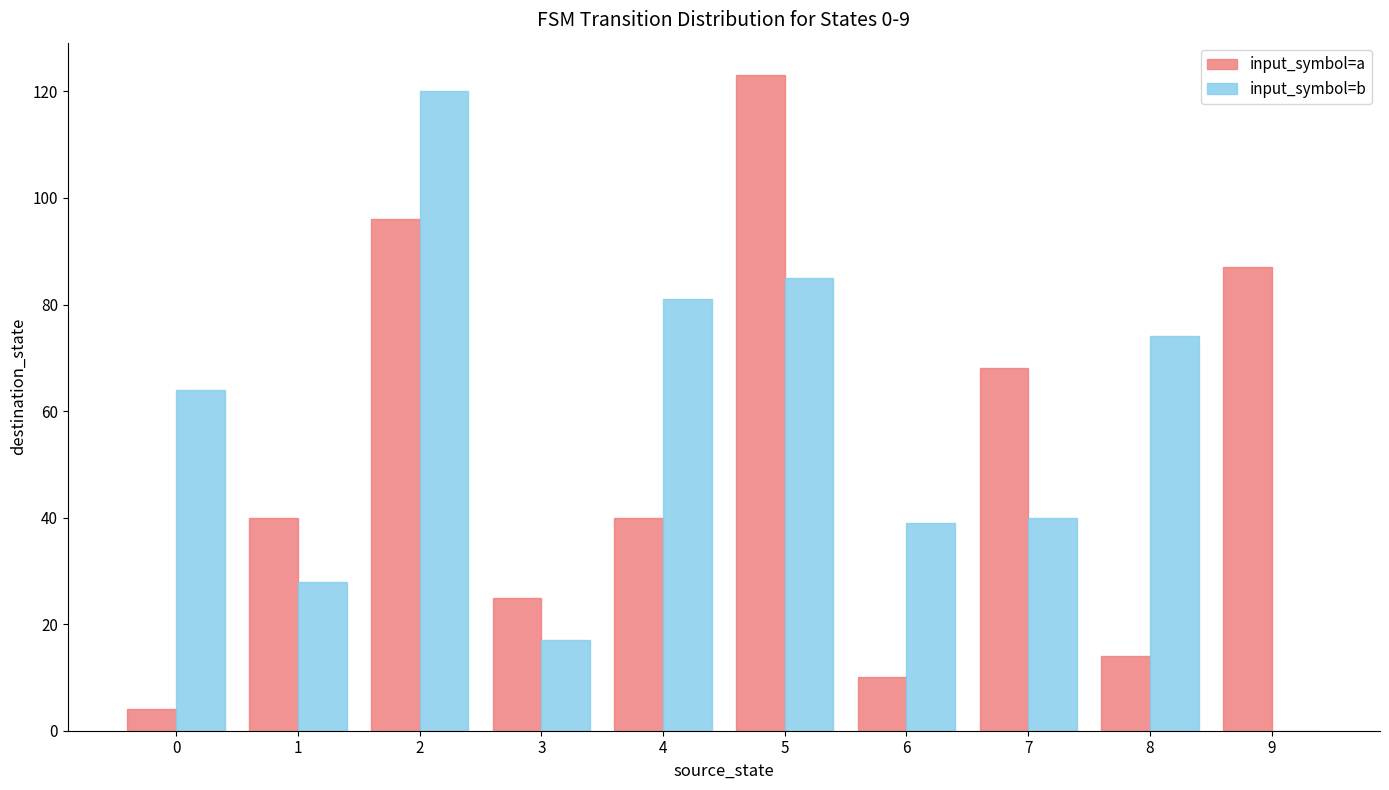

What is the total value across all series at 9?

87